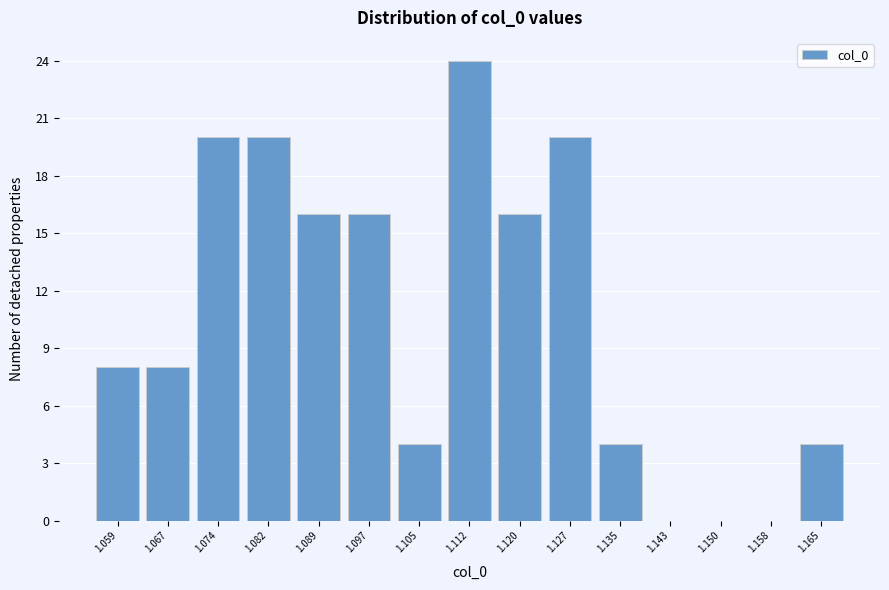

Over which range of the x-axis is the bar tallest?

1.108 to 1.116